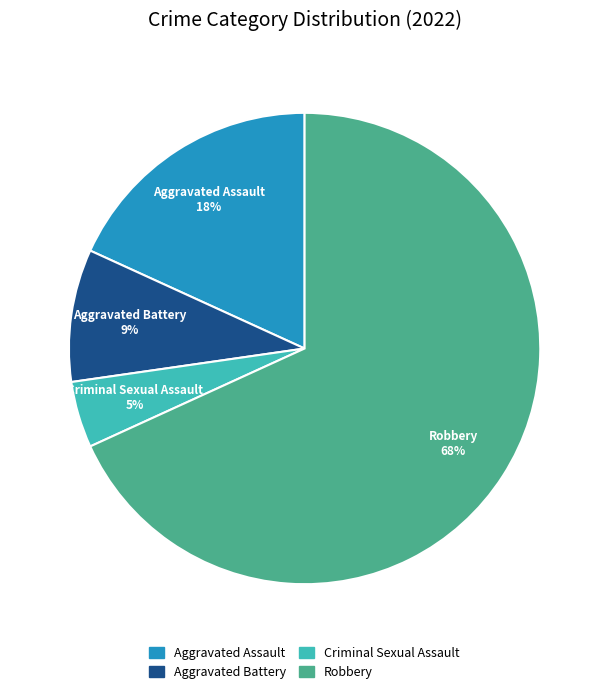

How many slices are in this pie chart?

4